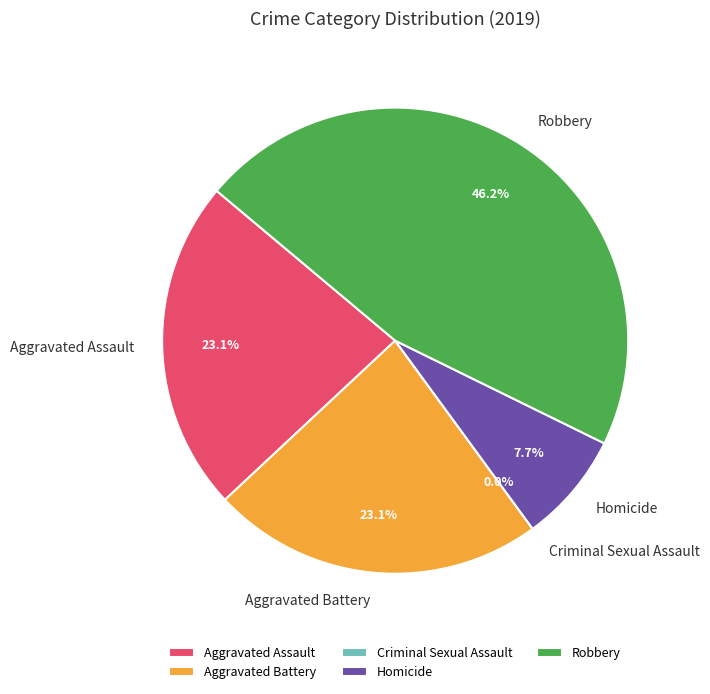

To the nearest percent, what percentage of the pie is Robbery?

46%